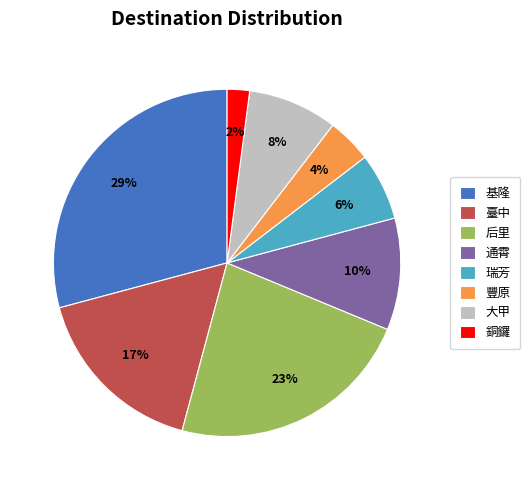

To the nearest percent, what is the difference between the largest and smallest slice percentages?

27%